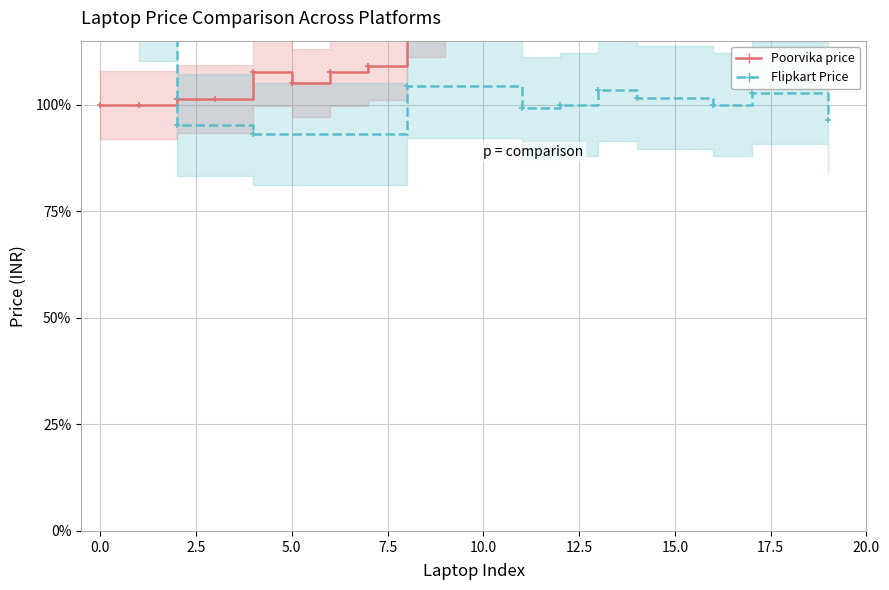

What is the value of the 6th point from the left?

105.1